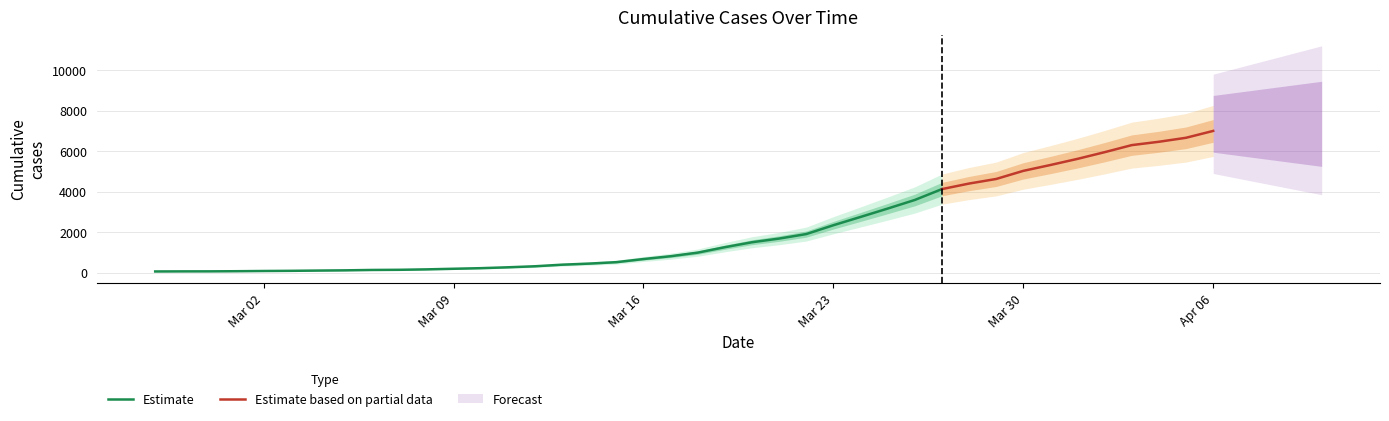

True or false: the data shows 1261 at 2020-03-19.

True